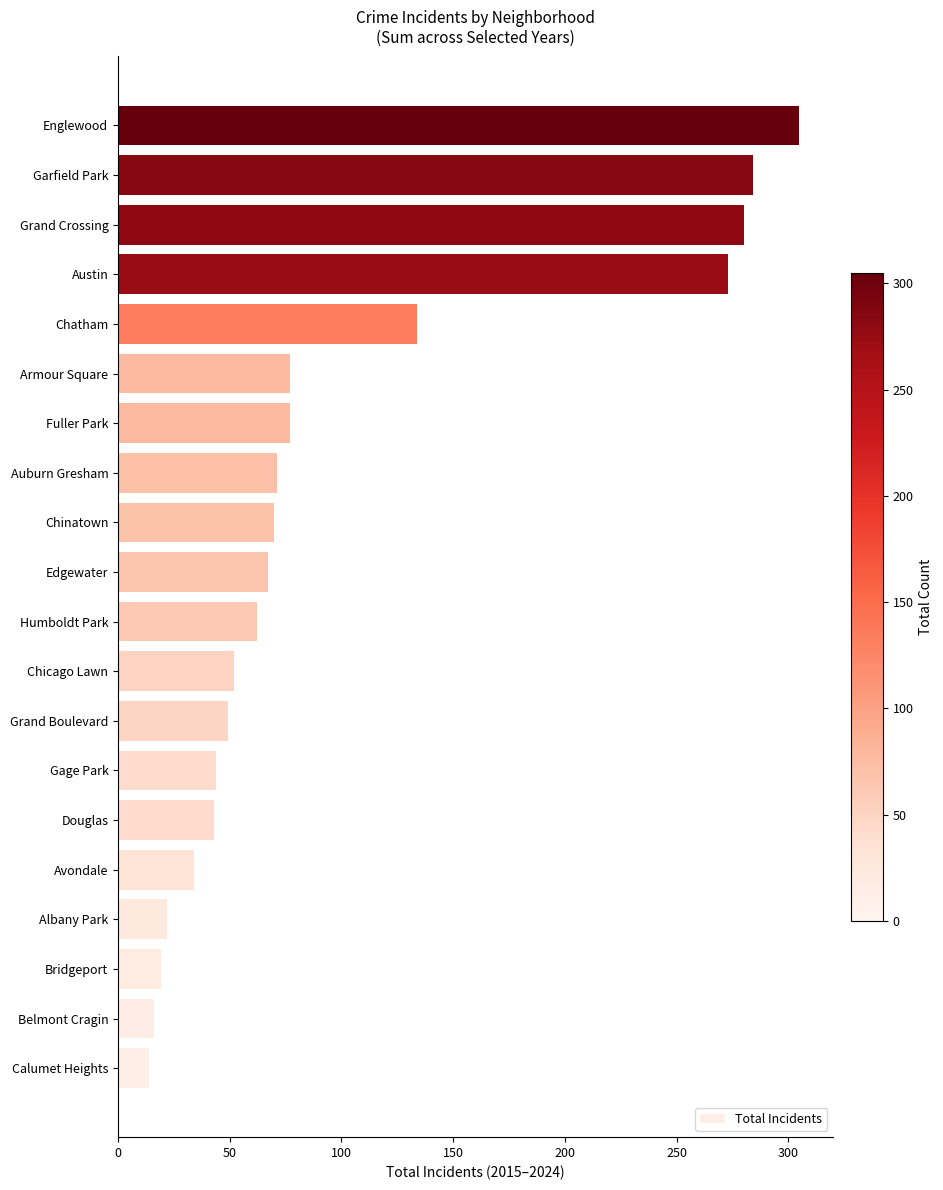

What is the average value?

100